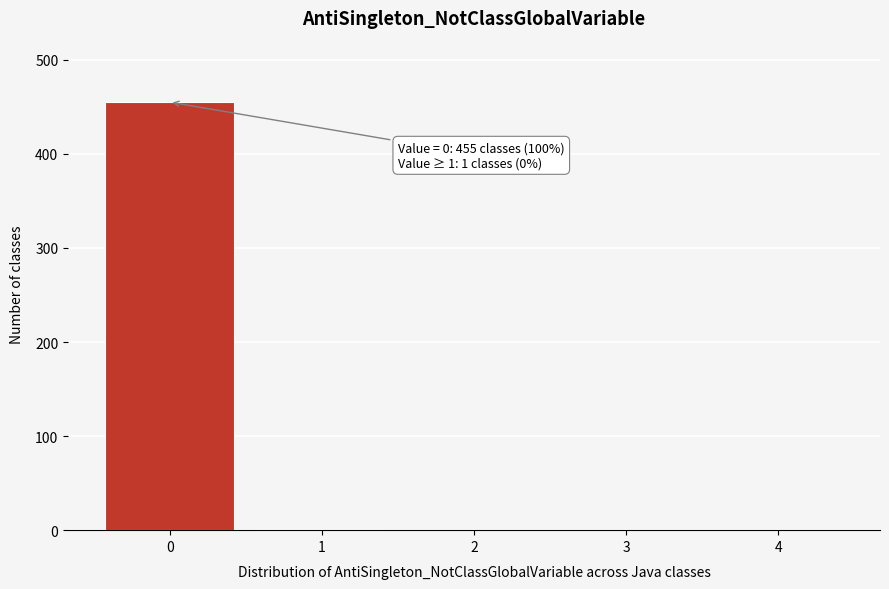

What is the maximum value shown in the chart?

455